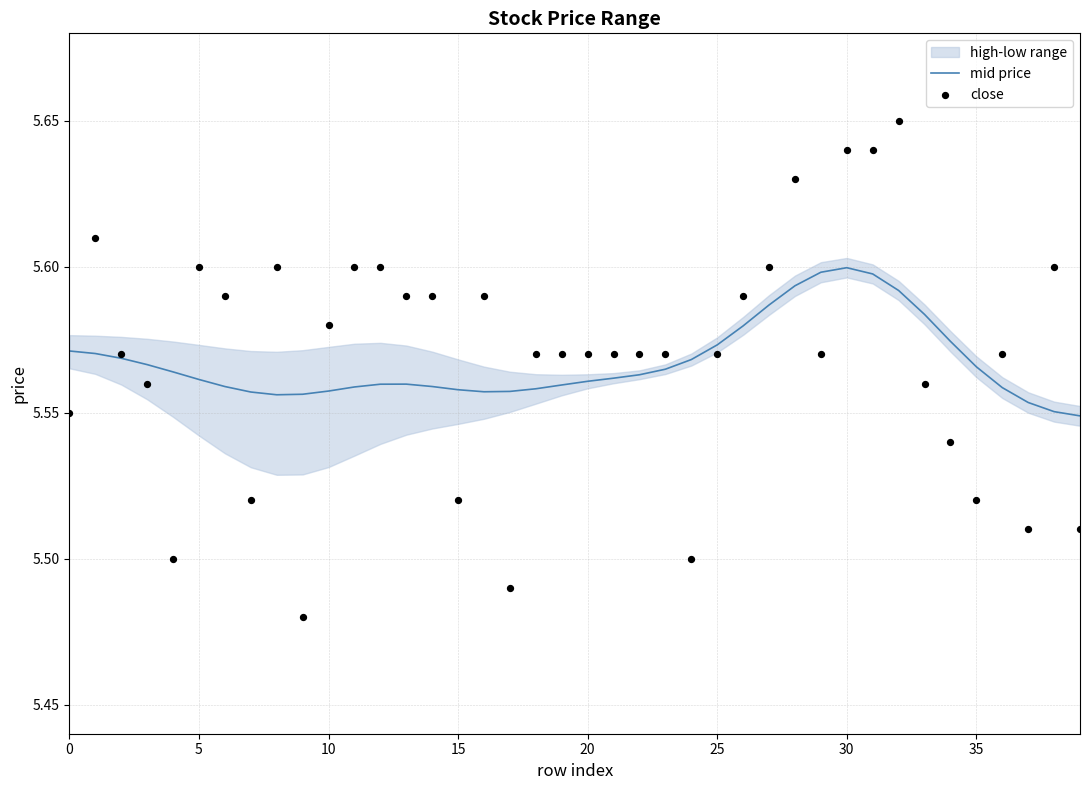

Which series reaches the maximum Y coordinate?

close